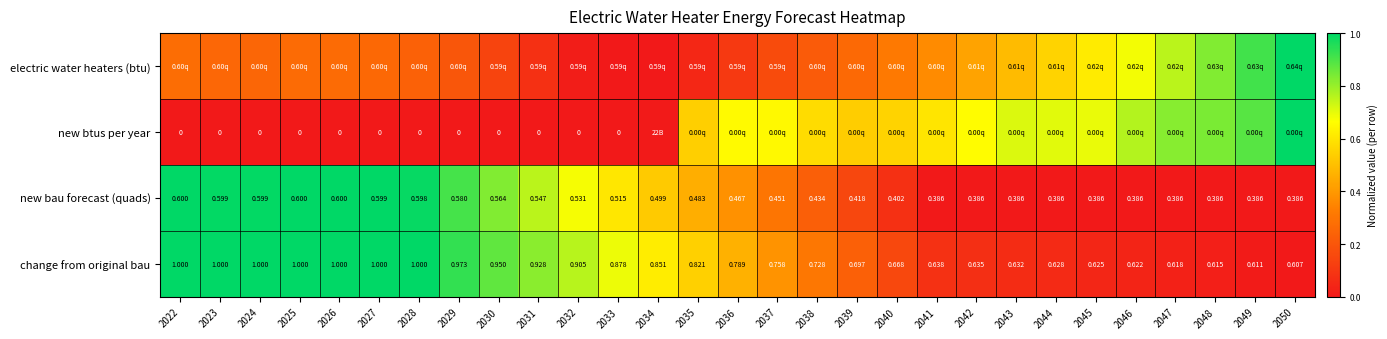

What is the average value of the change from original bau series?

0.5